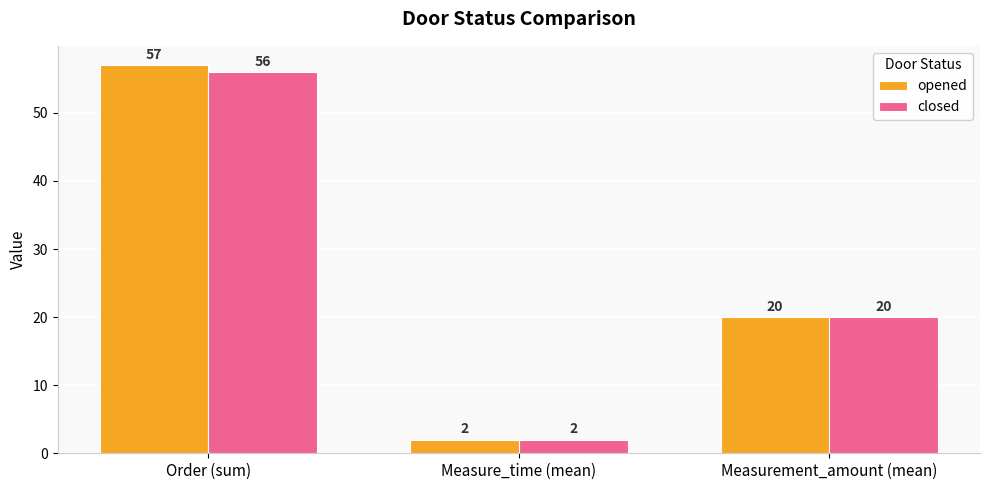

Where does the closed series first go above 20?

Order (sum)